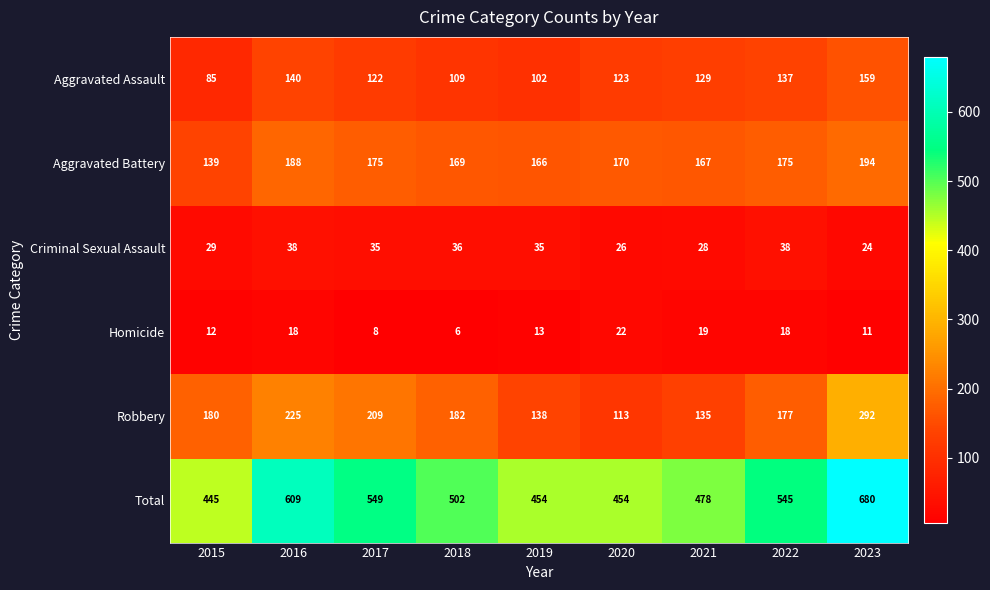

The Aggravated Assault series shows 28 at 2019. True or false?

False